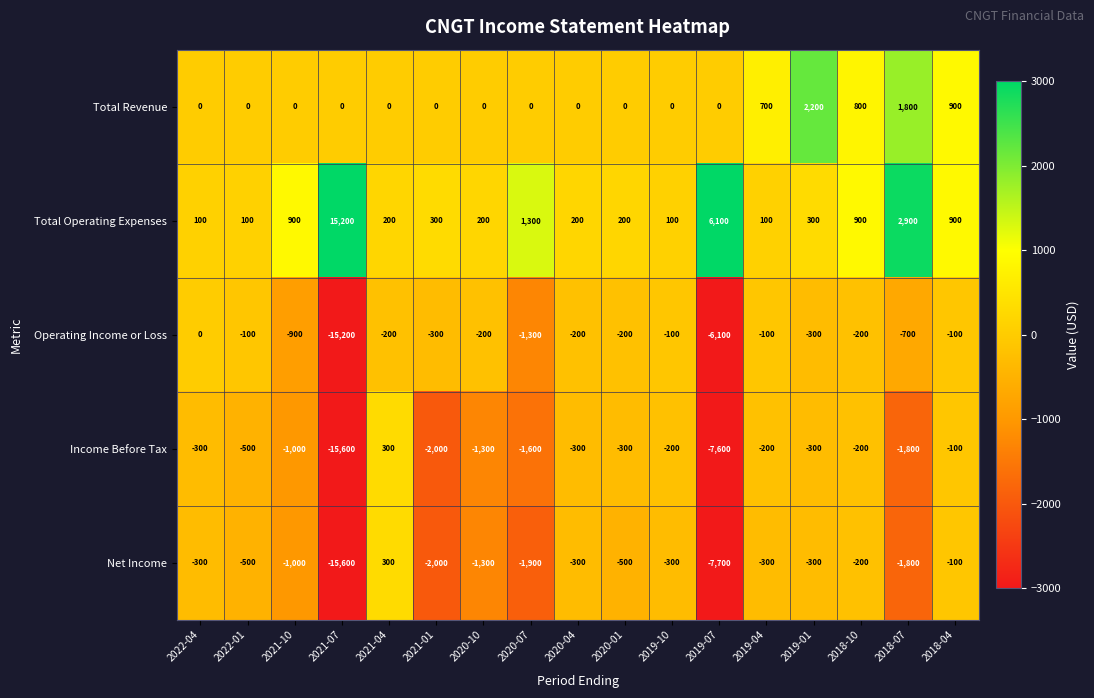

What is the spread (max minus min) of values at 2020-10?

1500